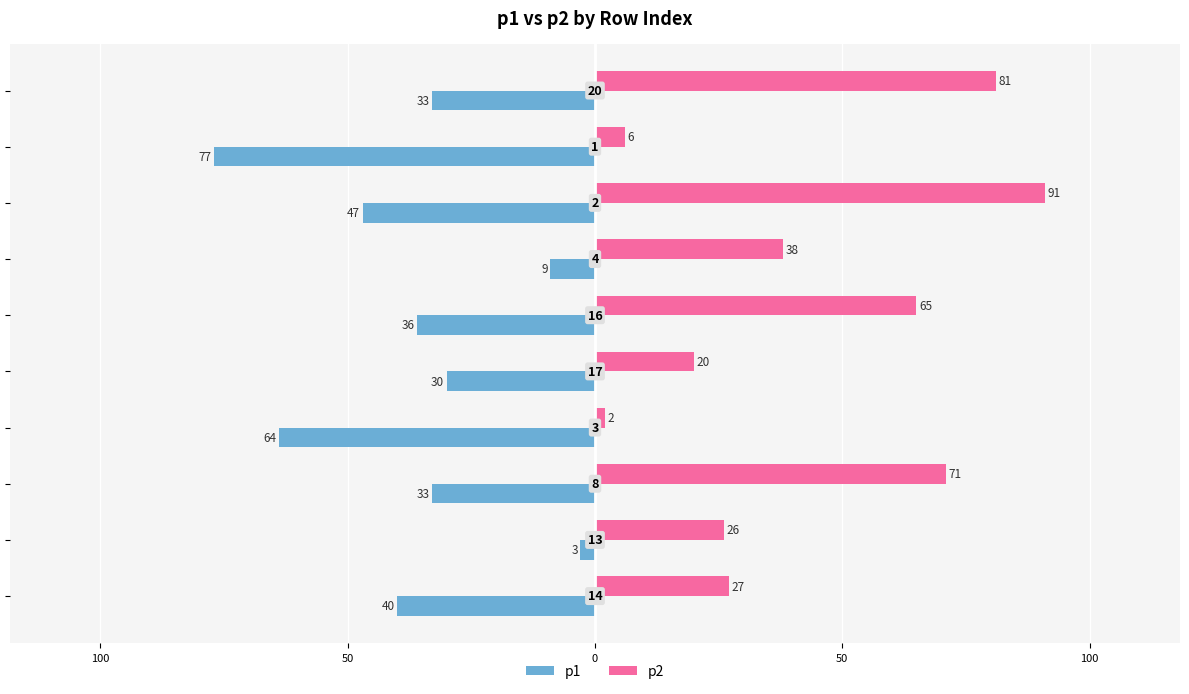

What are all the series names shown in the legend?

p1, p2